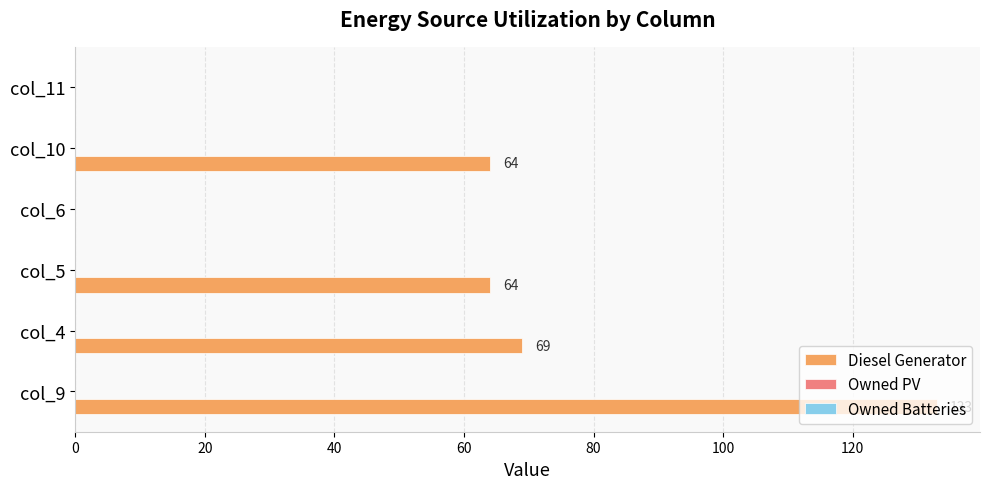

Between col_10 and col_6, which is larger?

col_10